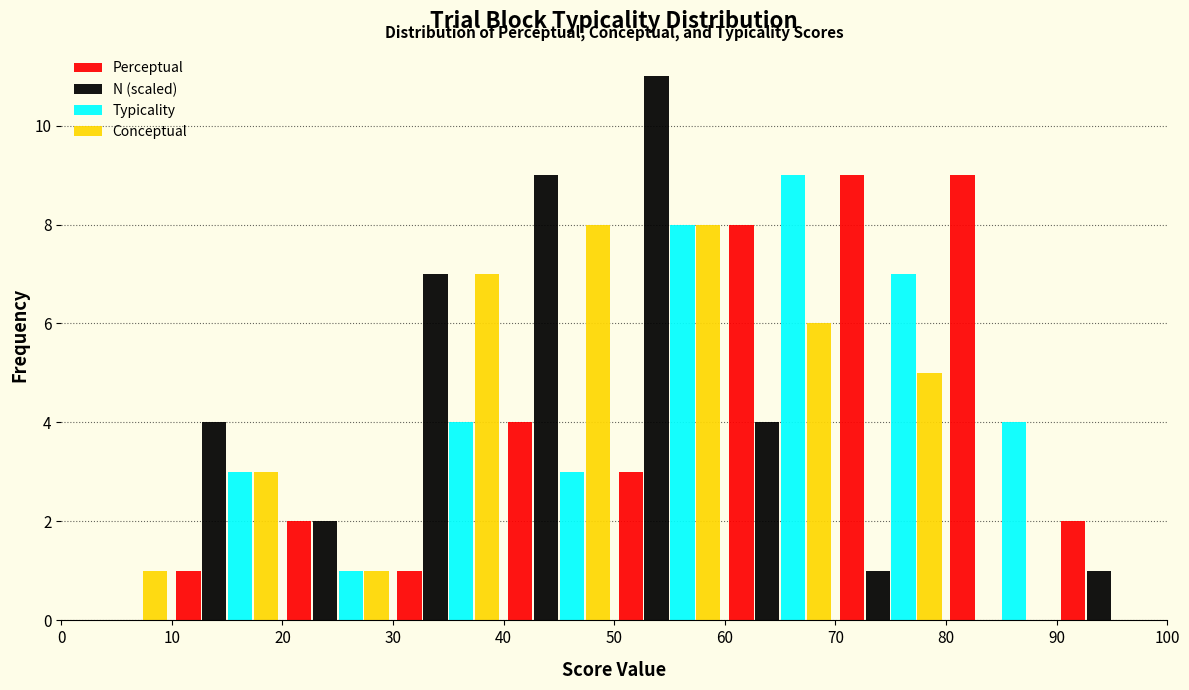

What is the height of the N (scaled) bar covering 70 to 80 on the x-axis? The values are not printed on the chart, so give them approximately, as read against the axis.

1